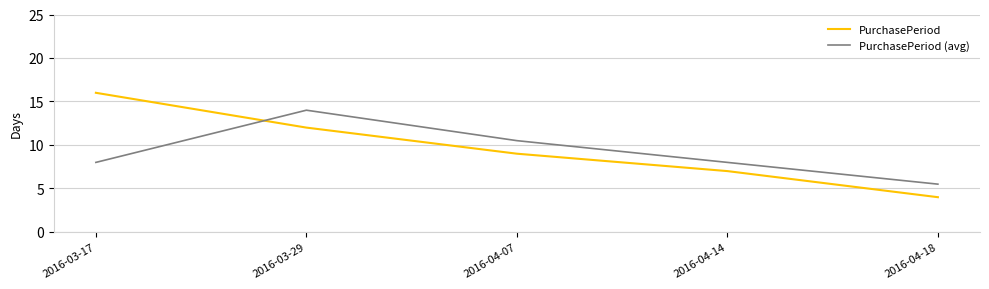

What is the highest value of the PurchasePeriod (avg) series?

14.0